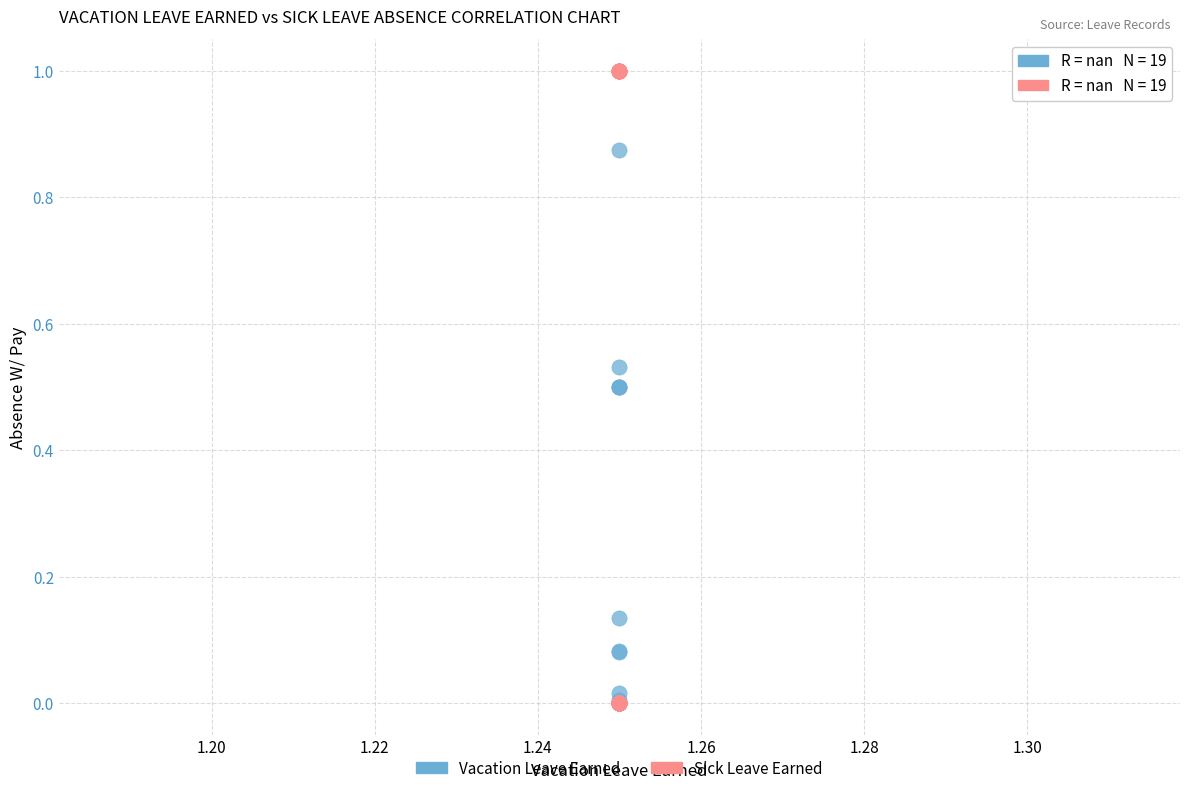

What are all the series names shown in the legend?

Vacation Leave Earned, Sick Leave Earned